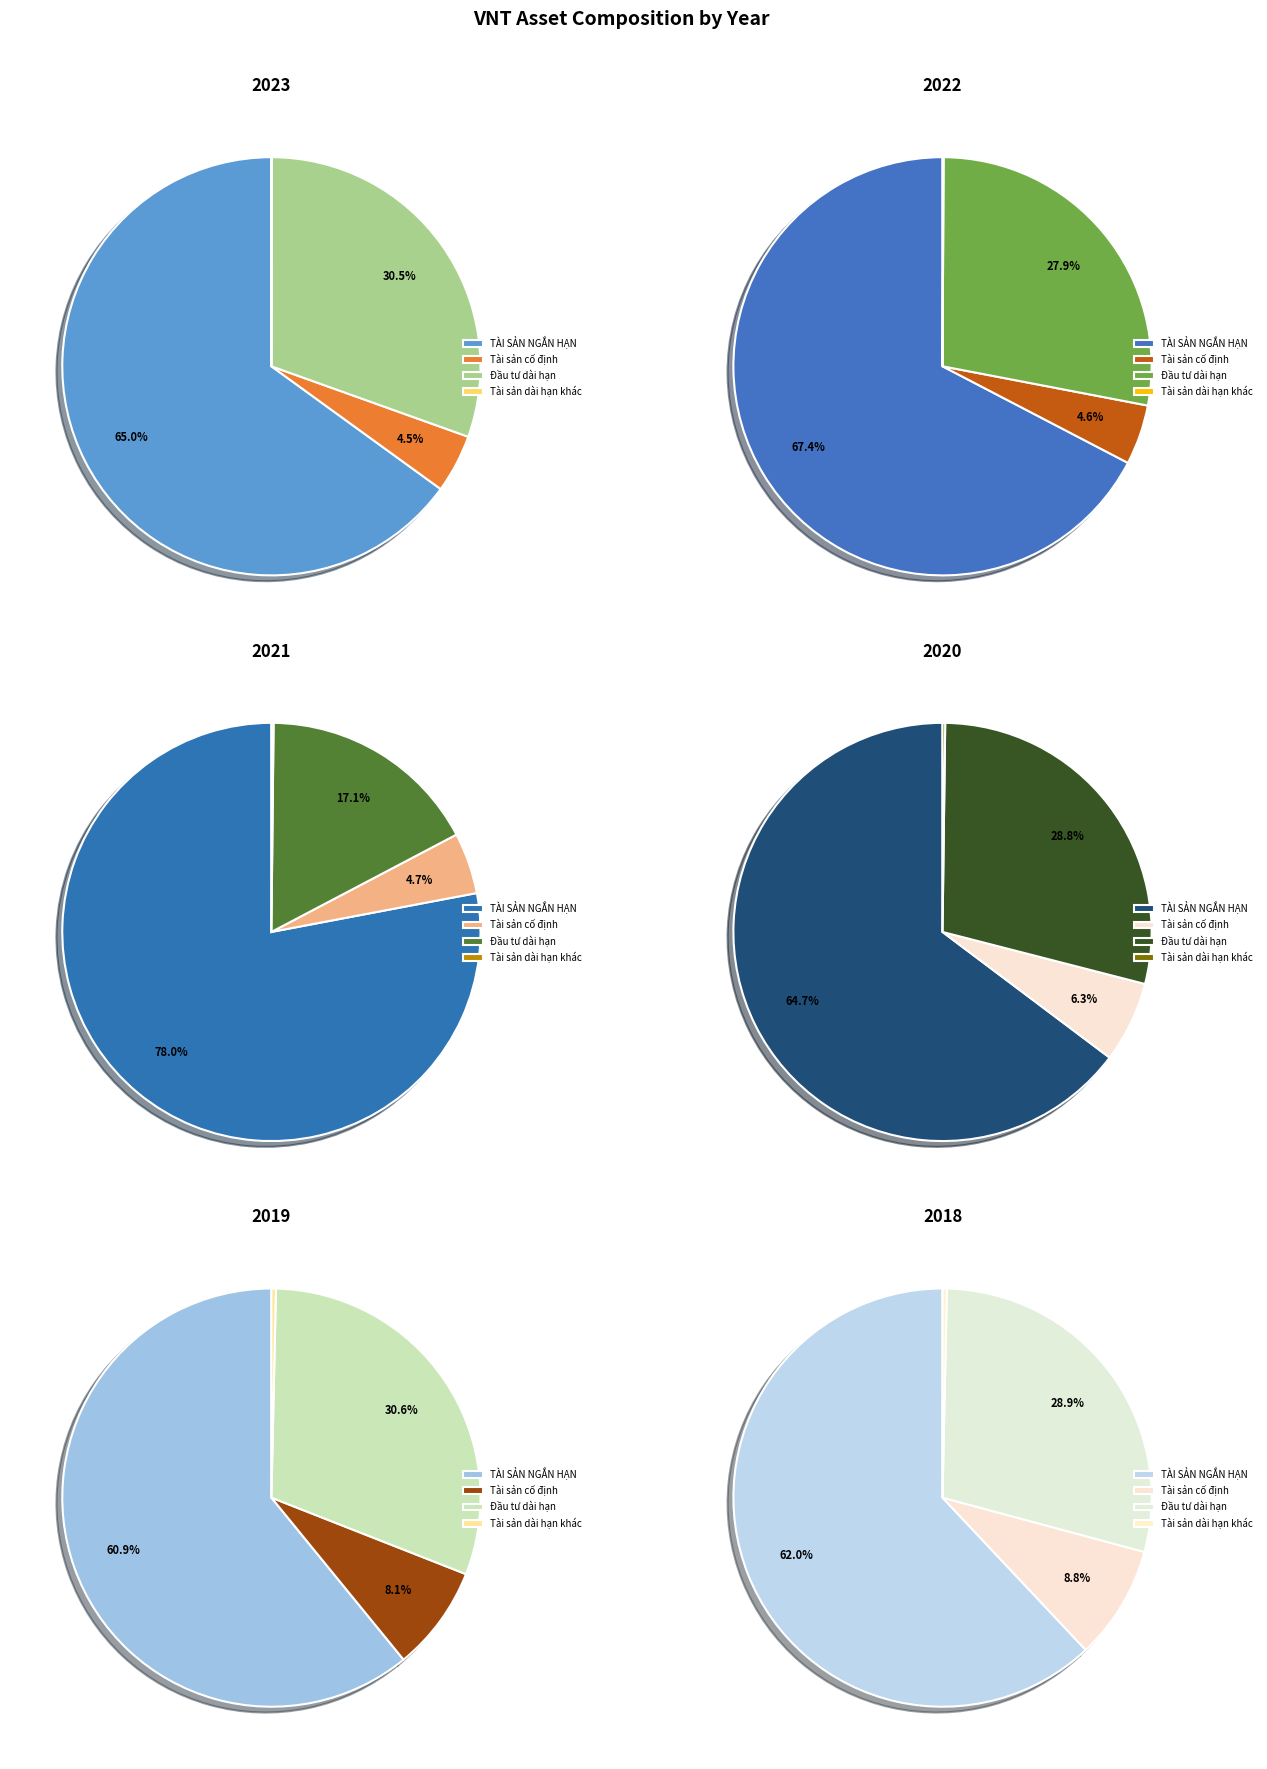

Which series has the largest range (max minus min)?

TÀI SẢN NGẮN HẠN